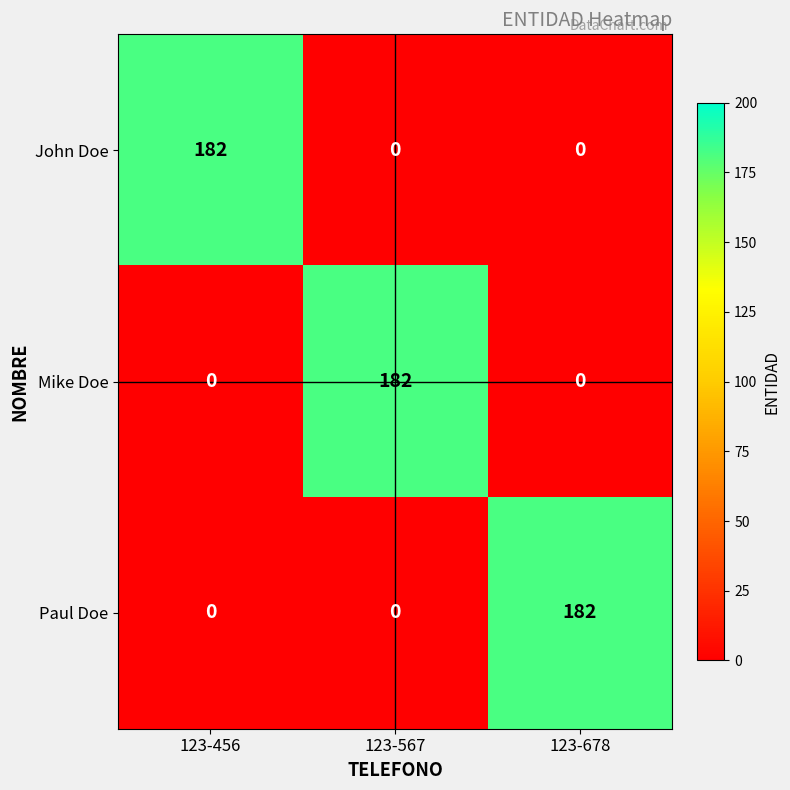

What is the spread (max minus min) of values at 123-456?

182